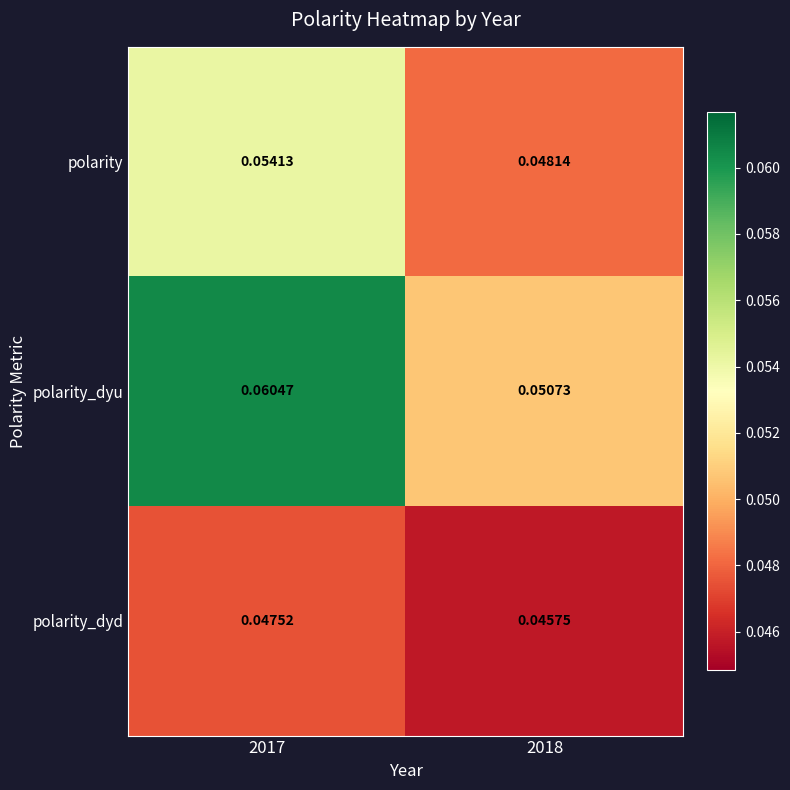

Is the value of polarity at 2017 greater than the value of polarity_dyd at 2018?

Yes